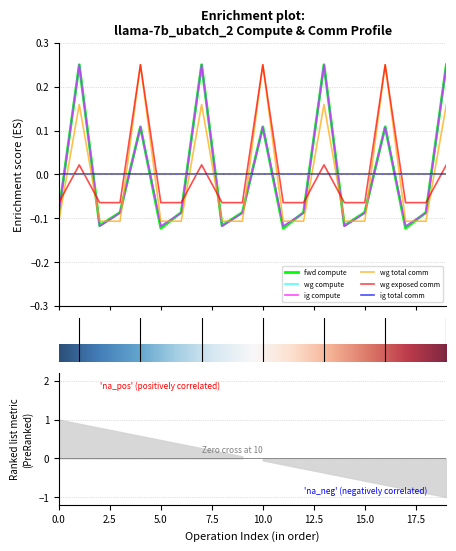

How many values in the wg compute series are below 0?

13